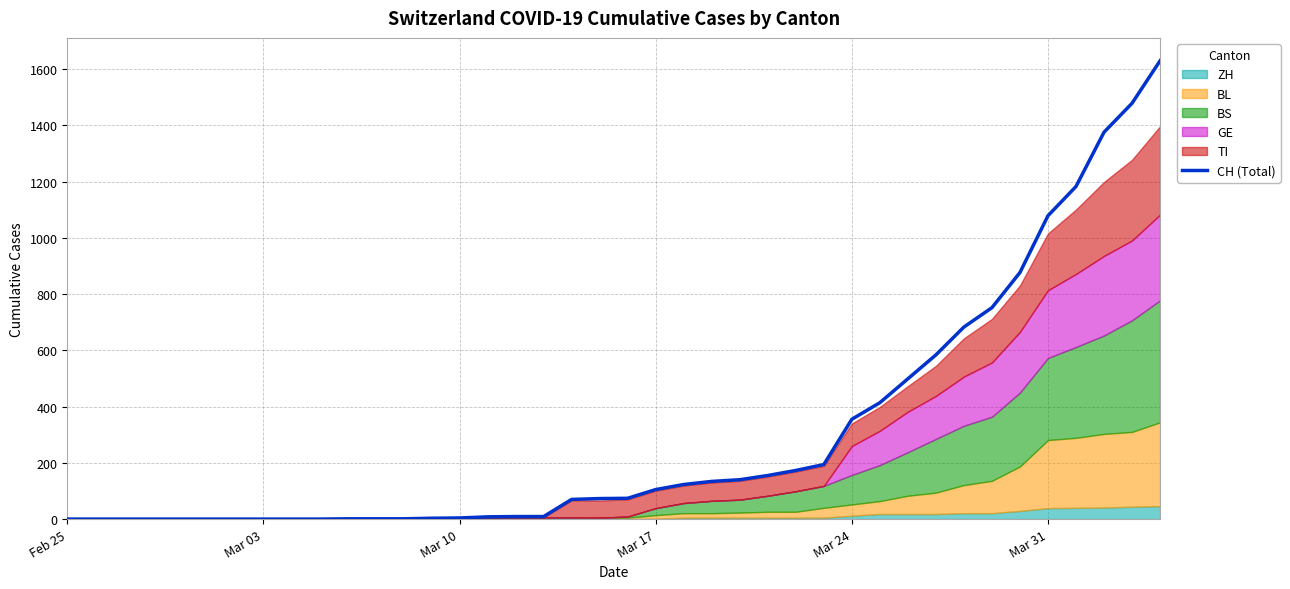

What is the maximum value for CH (Total)?

1630